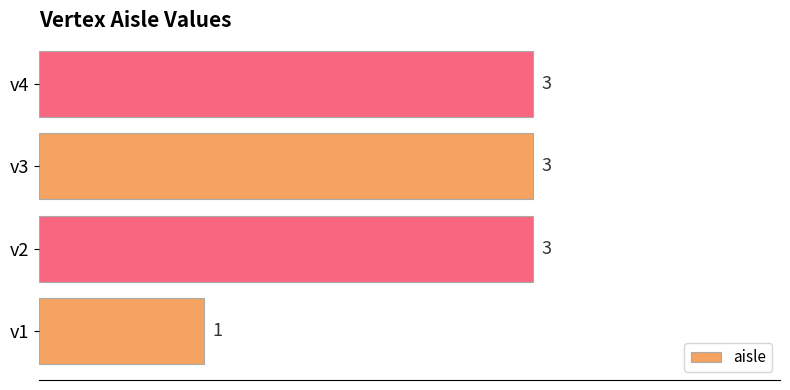

The chart shows a value of 3 at v2. True or false?

True